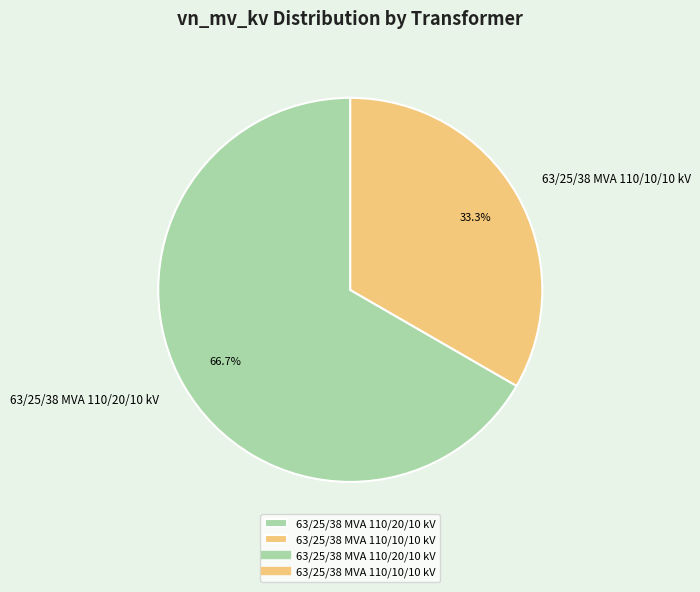

Approximately how many times larger is the value at 63/25/38 MVA 110/20/10 kV compared to 63/25/38 MVA 110/10/10 kV?

2.0